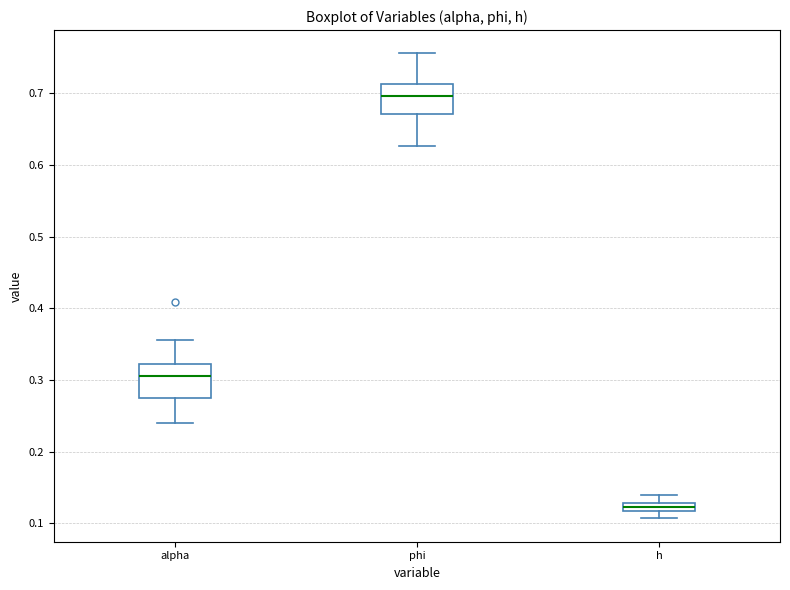

Where does the lower whisker of the box for alpha end on the y-axis? The values are not printed on the chart, so give them approximately, as read against the axis.

0.24